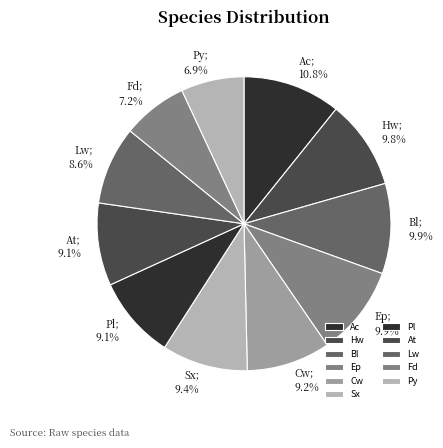

Is it true that Ep is 1% of the pie?

False